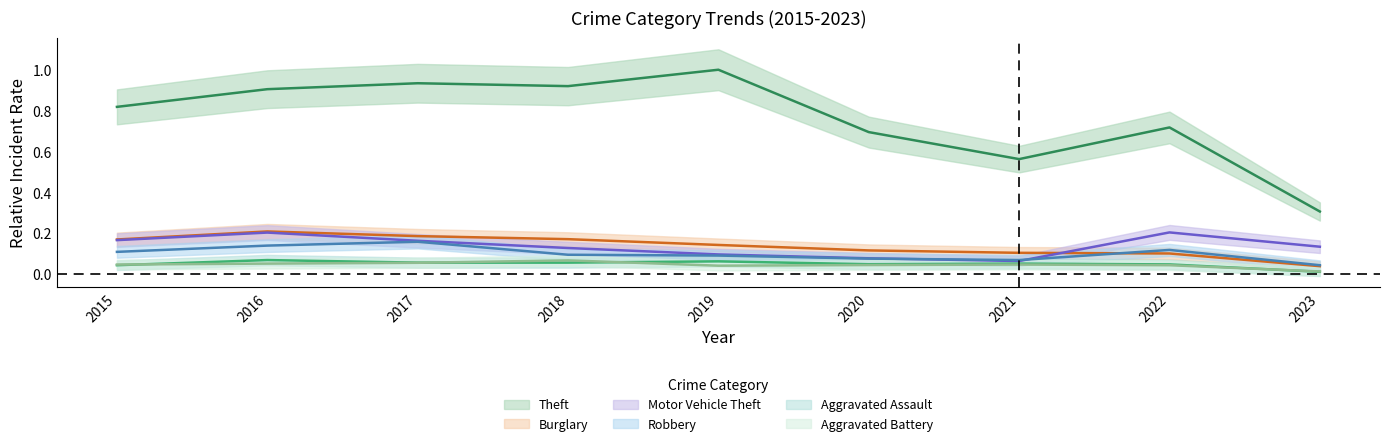

Is it true that Aggravated Battery equals 0.0 at 2023?

True